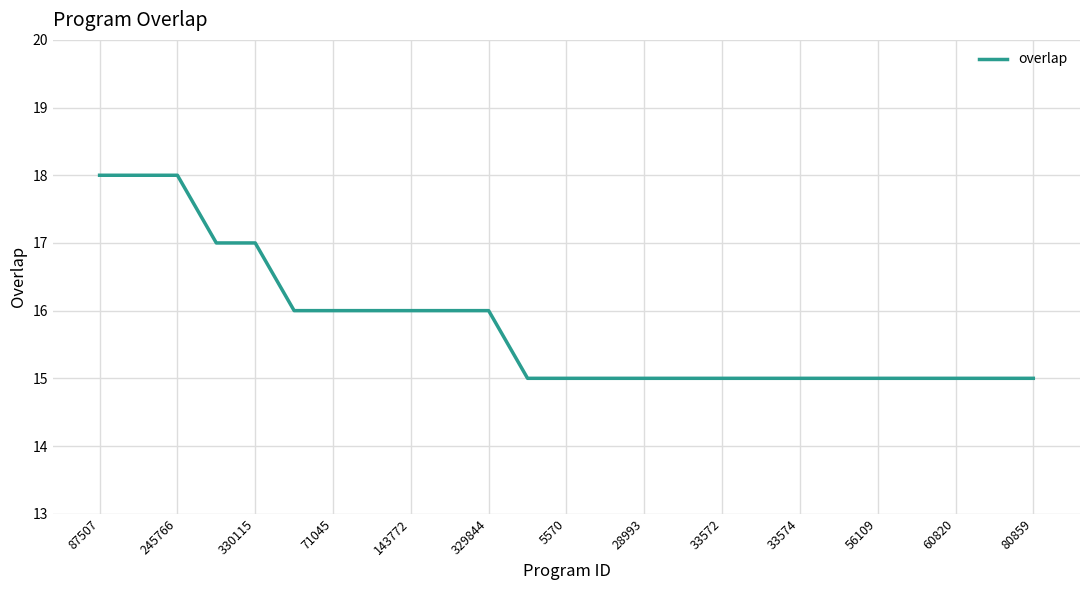

Does the chart have visible grid lines?

Yes